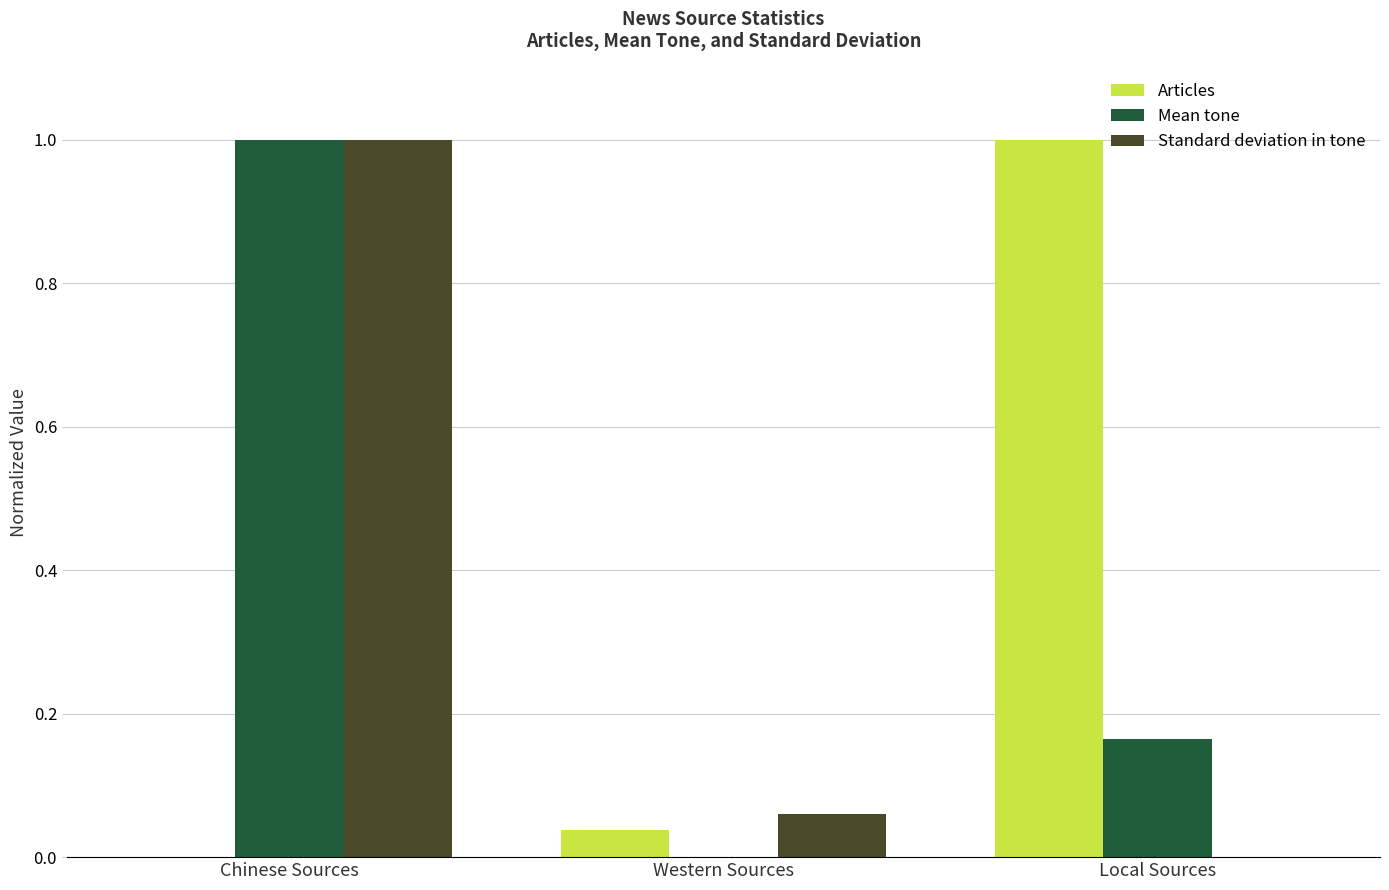

Is the value of Articles at Local Sources greater than the value of Standard deviation in tone at Western Sources?

Yes